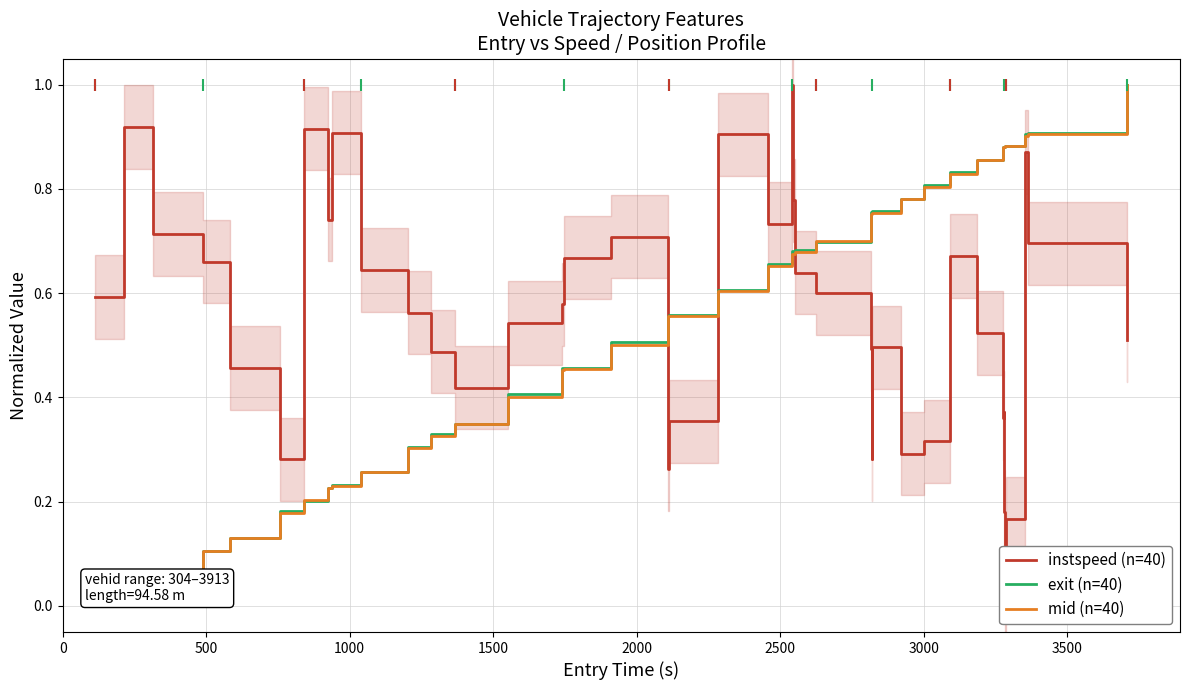

Is this an area chart (filled region under the line)?

No